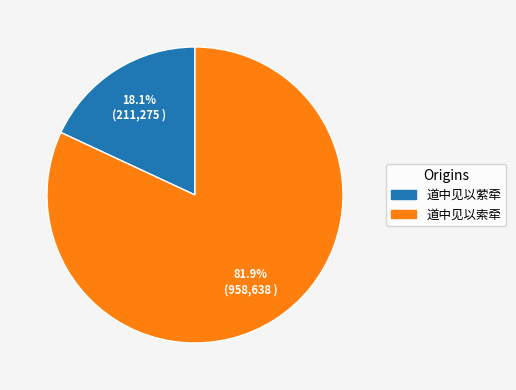

Which has a higher value, 道中见以索牵 or 道中见以萦牵?

道中见以索牵